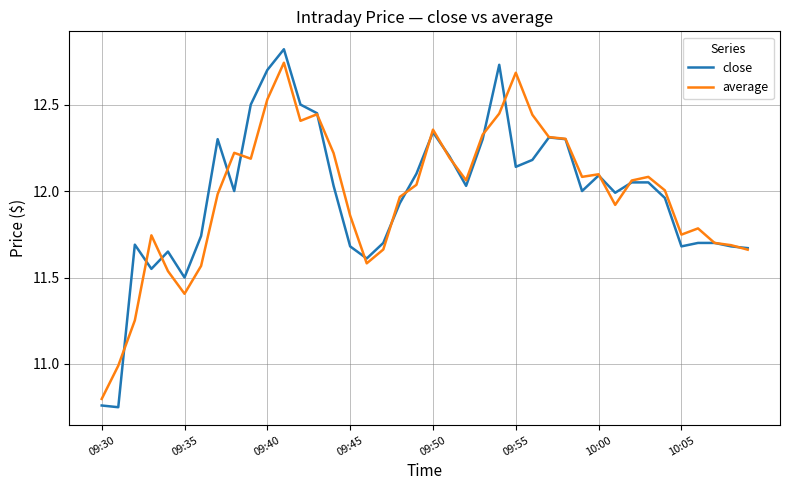

What is the maximum value for close?

12.8